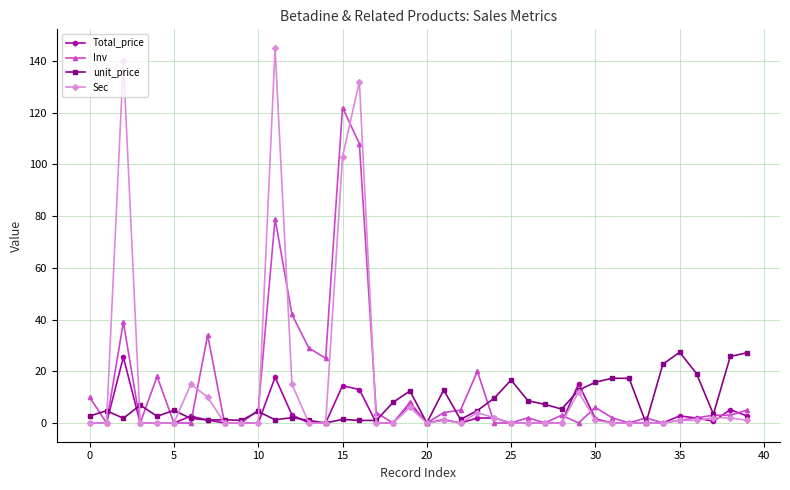

True or false: Sec has more than 0 points higher than both neighbors.

True